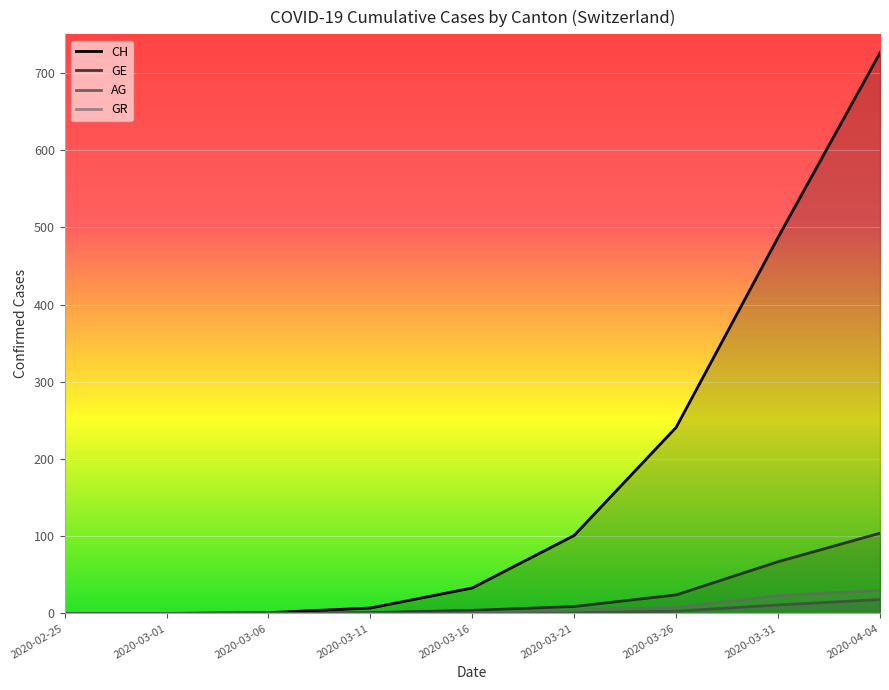

What is the label of the 9th point from the left?

2020-04-04